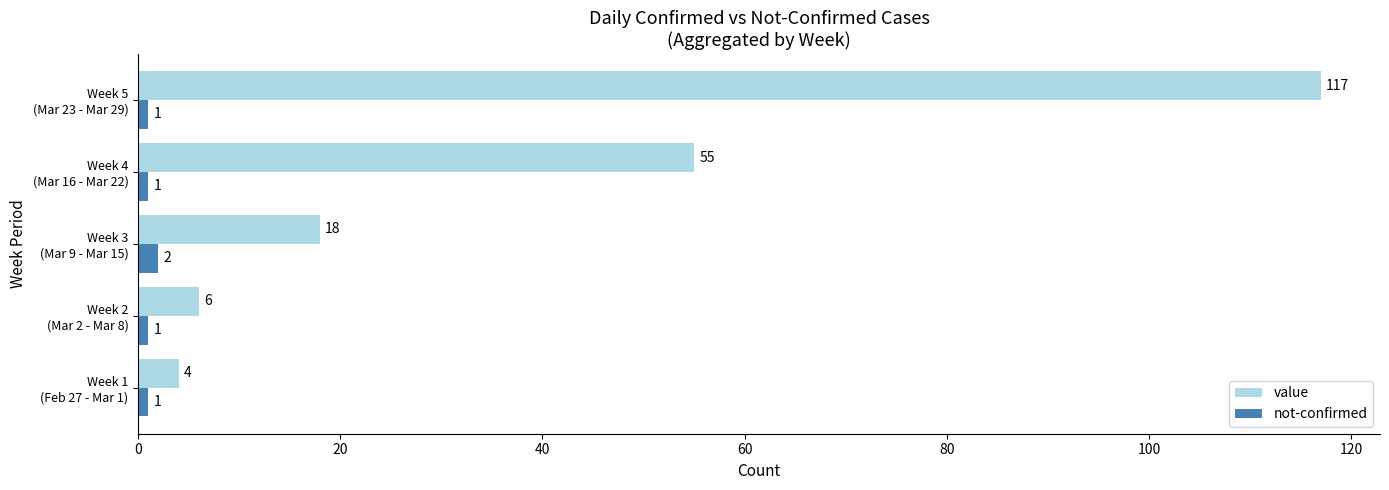

At which label is value closest to 60?

Week 4
(Mar 16 - Mar 22)